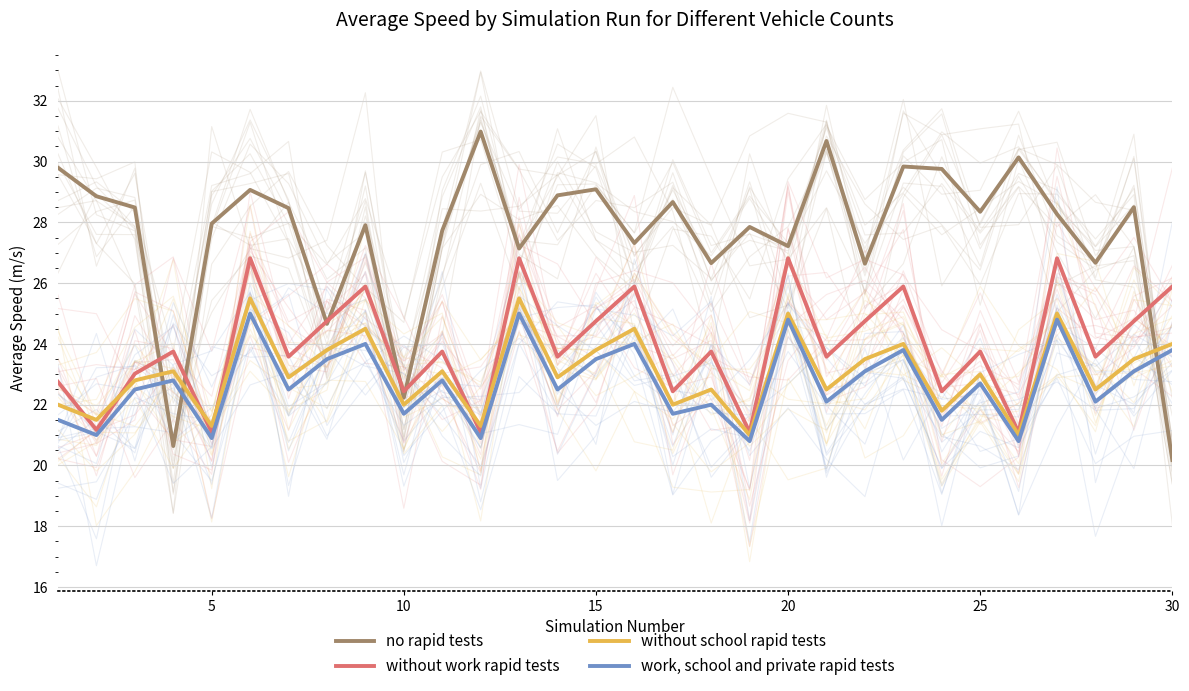

Count the number of categories in the chart.

30